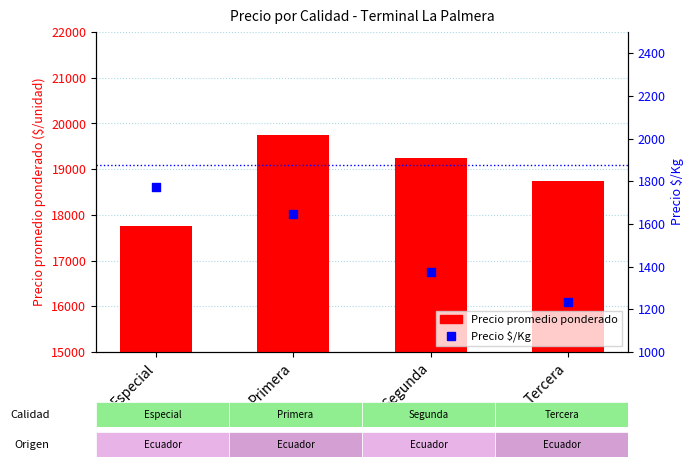

Which series reaches the maximum Y coordinate?

Precio promedio ponderado